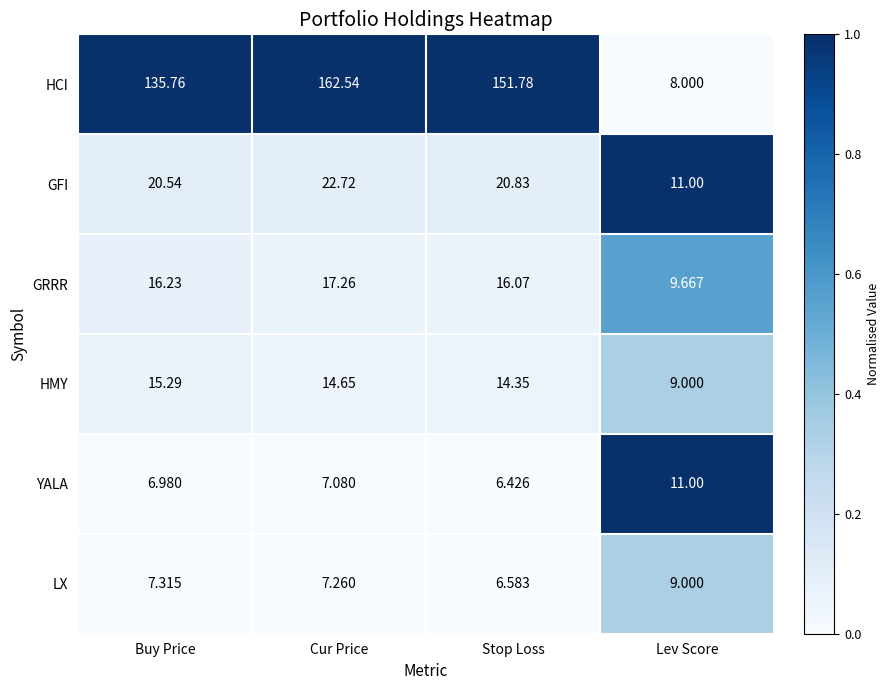

Which category has the highest value across all series?

Cur Price